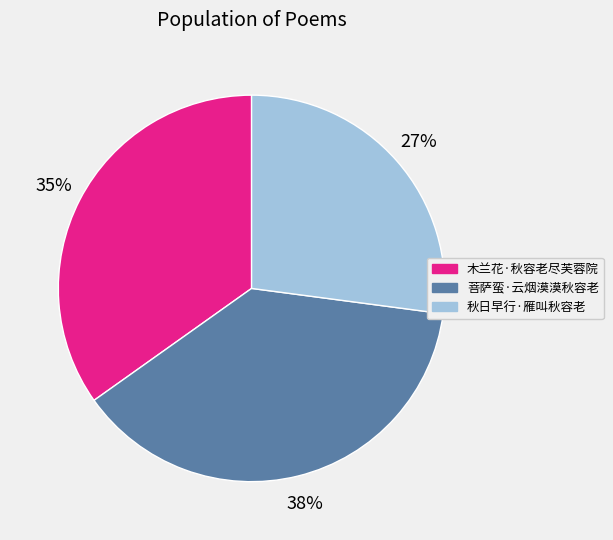

What is the smallest slice in the pie chart?

秋日早行·雁叫秋容老